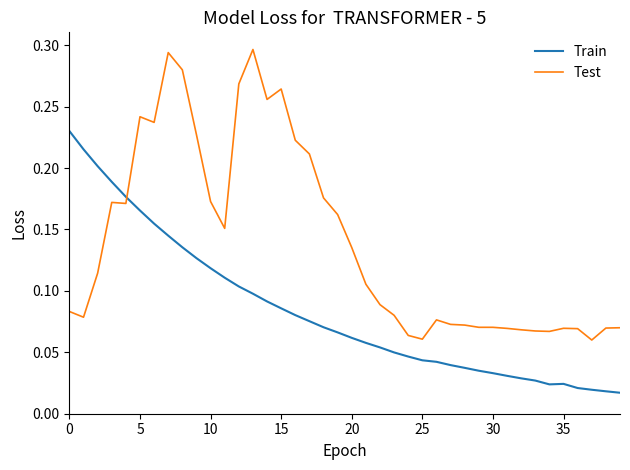

Which series has the largest total across all categories?

Test